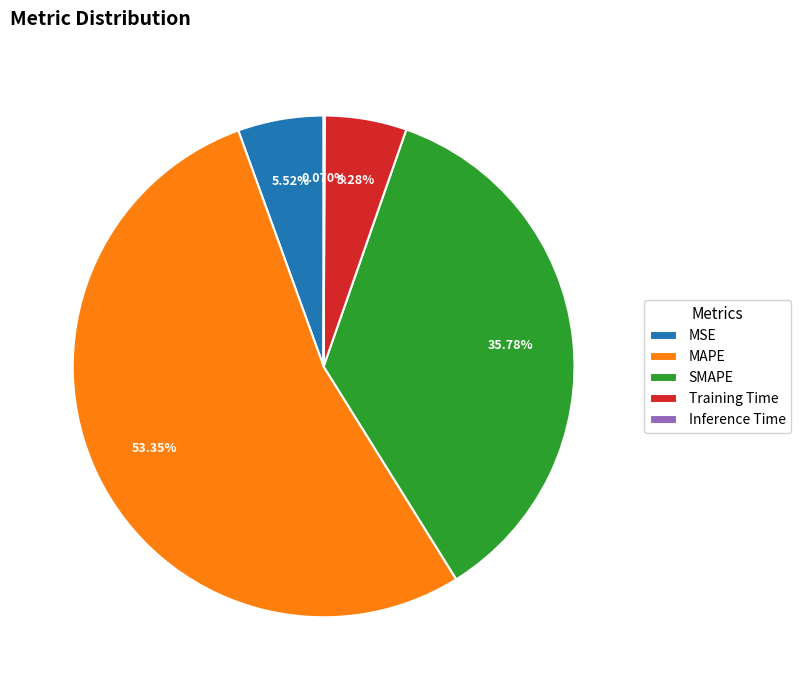

Is the sum of MSE and SMAPE greater than half?

No